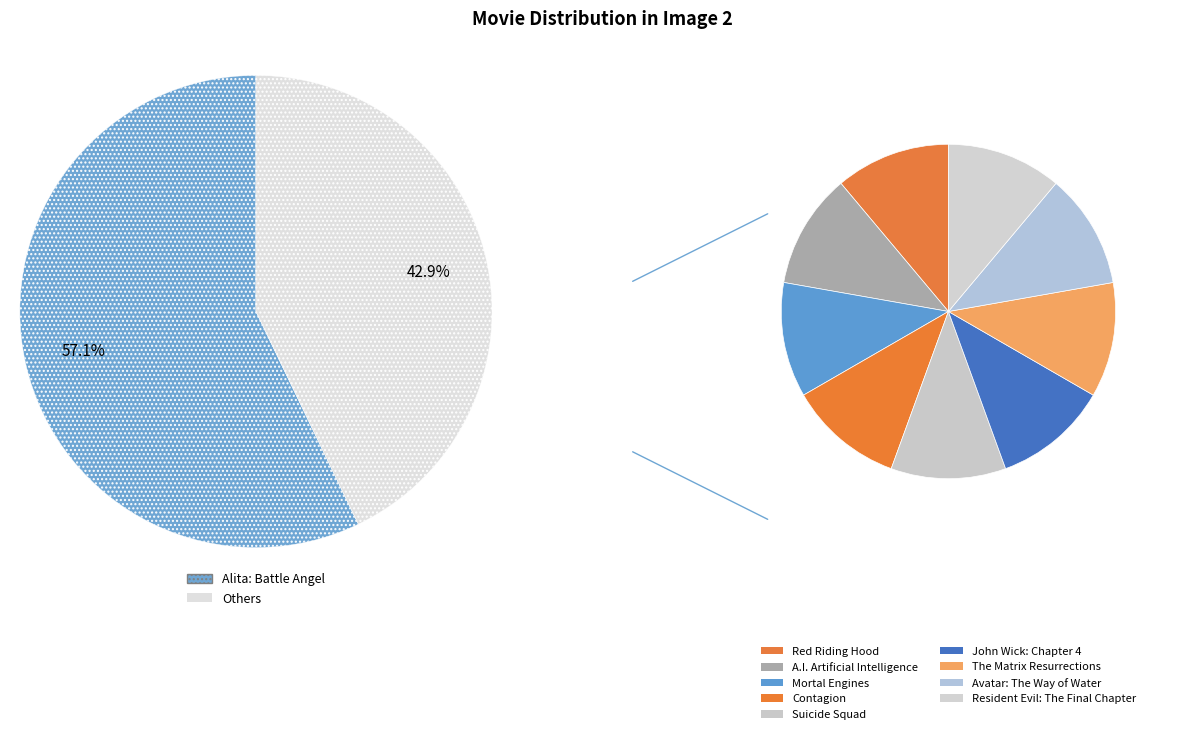

To the nearest percent, what is the combined percentage of Red Riding Hood and Avatar: The Way of Water?

10%